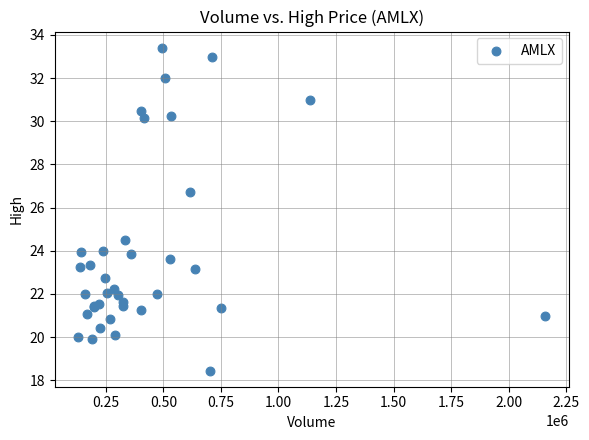

What Y value in the scatter plot is closest to 25?

24.5